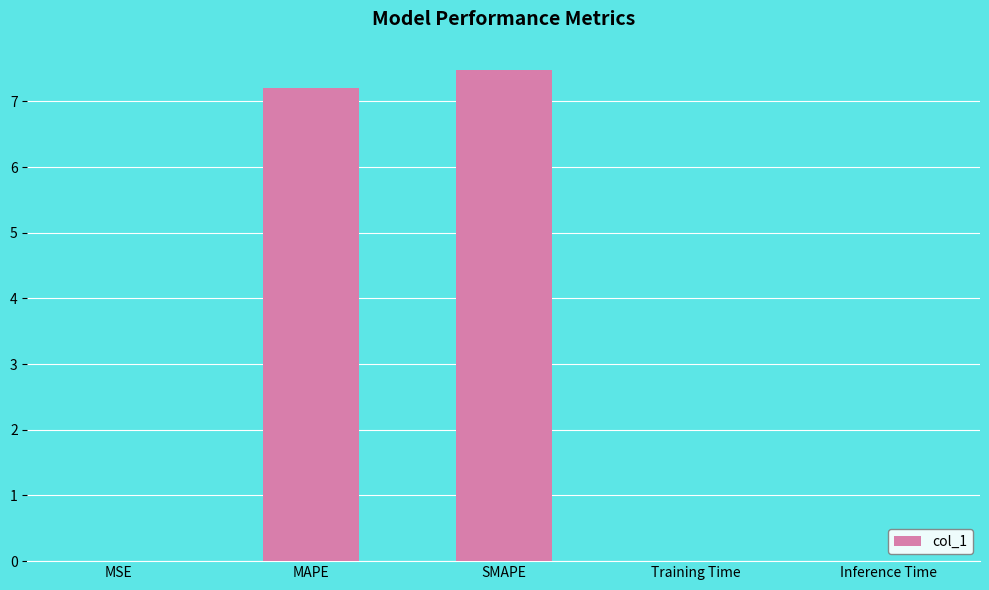

What is the sum of all values?

14.7